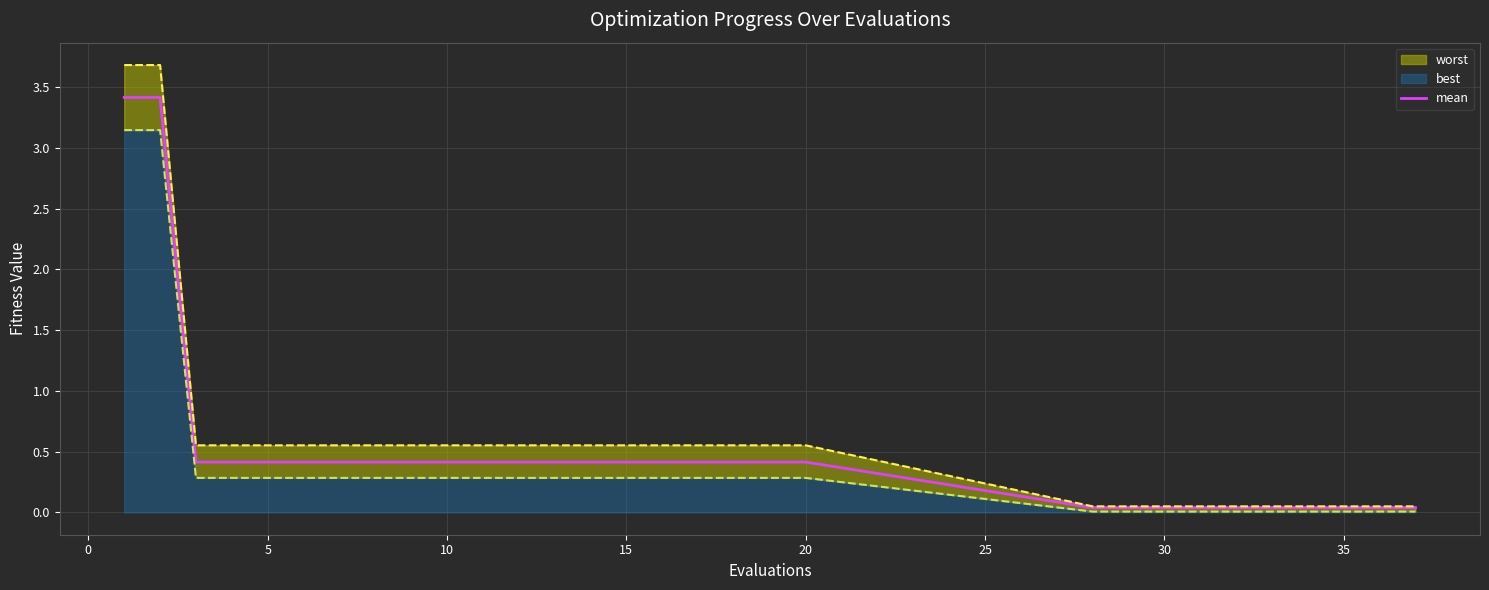

Is it true that mean equals 0.4 at 10?

True